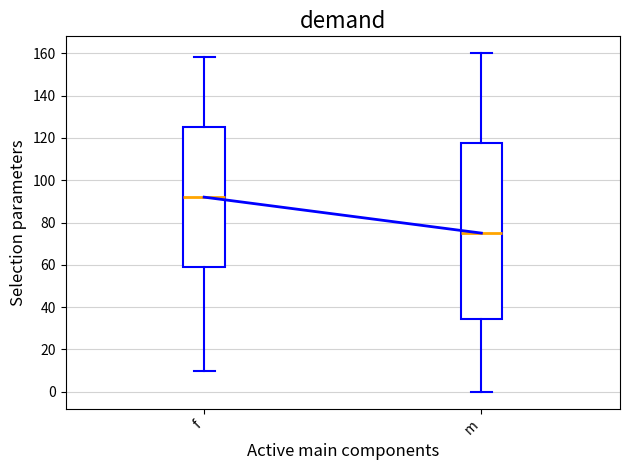

Reading left to right, transcribe this box plot: for each box, give where its median line is, the range the box spans, and where its two whiskers end, as read against the y-axis. The values are not printed on the chart, so give them approximately, as read against the axis.

f: median 92, box 60 to 126, whiskers 10 to 158
m: median 76, box 34 to 118, whiskers 0 to 160